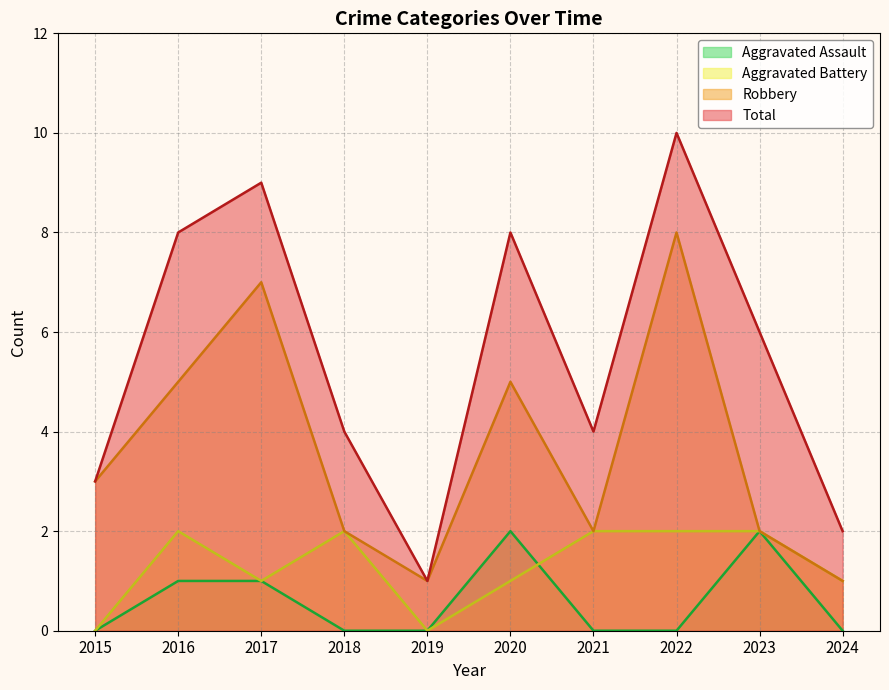

Which series has the largest range (max minus min)?

Total